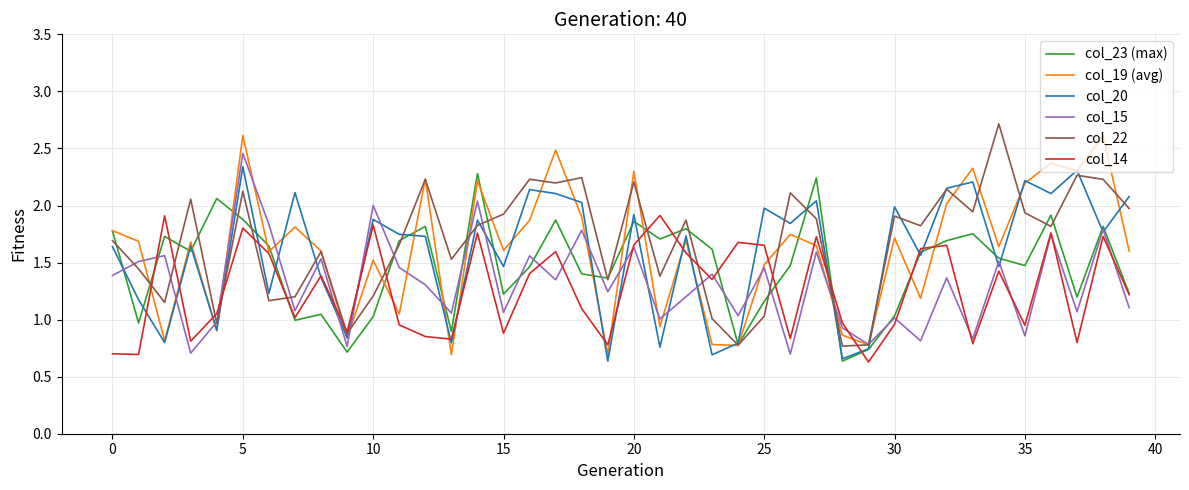

What is the difference between the maximum and second lowest values in the col_15 series?

1.8